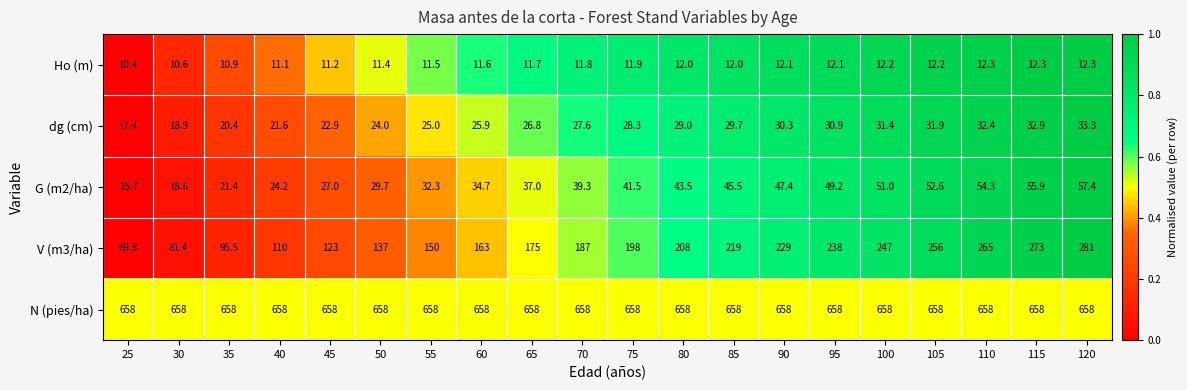

The value of Ho (m) at 25 is 6.1. True or false?

False